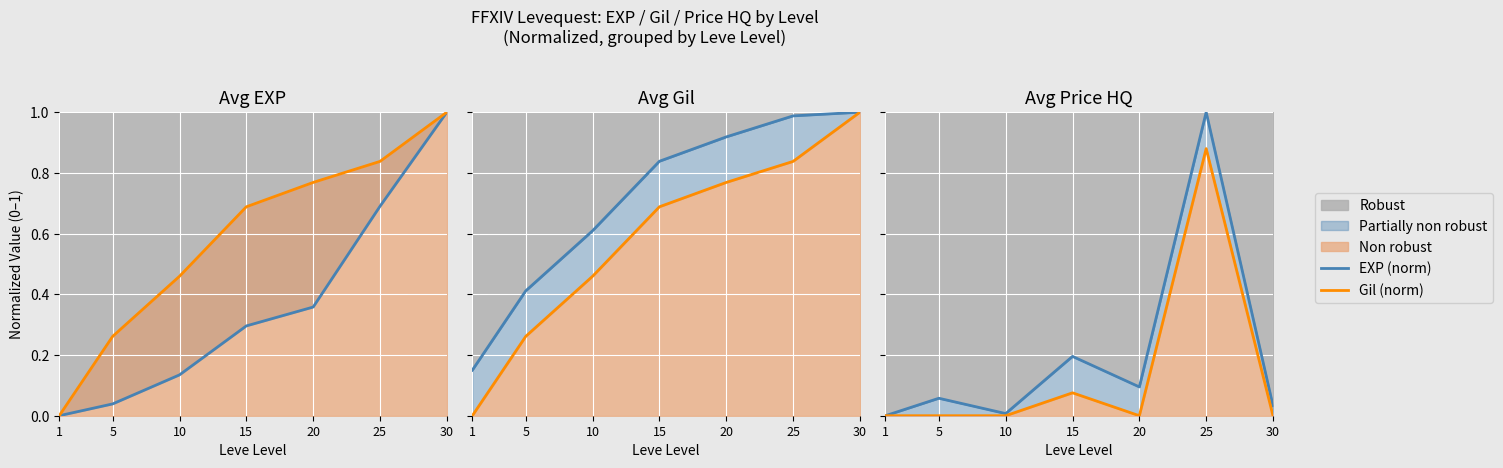

Which category has the highest value in the EXP (norm) series?

25